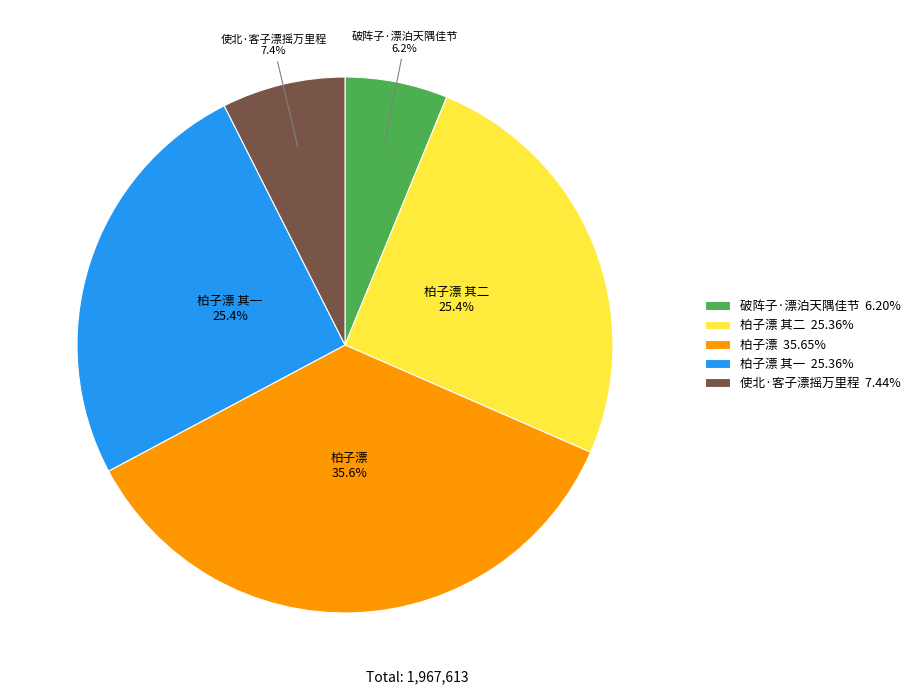

How many slices are in this pie chart?

5